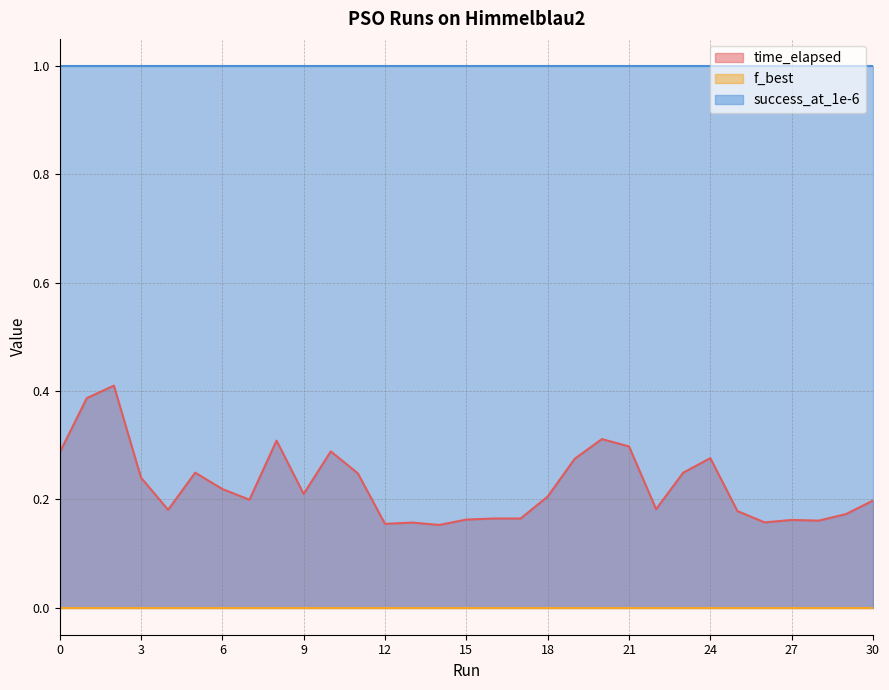

What are all the series names shown in the legend?

time_elapsed, f_best, success_at_1e-6